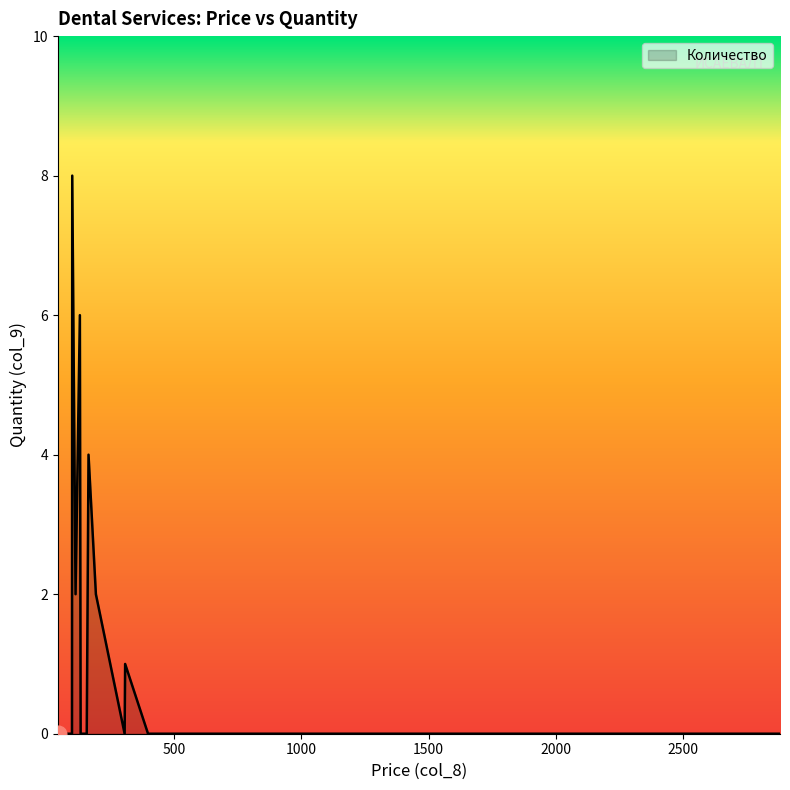

What is the greatest value displayed?

8